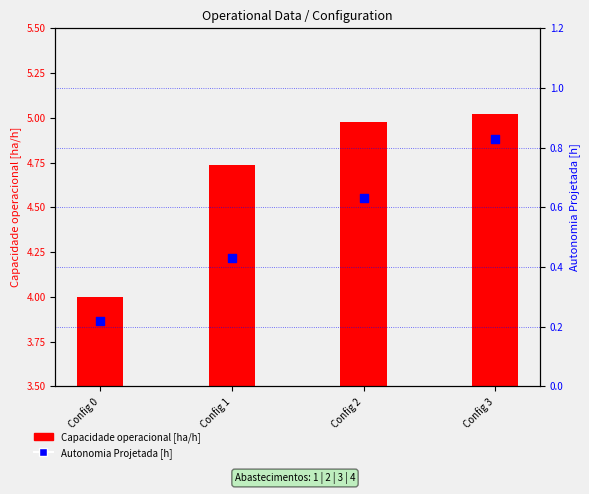

Which series reaches the minimum Y coordinate?

Autonomia Projetada [h]